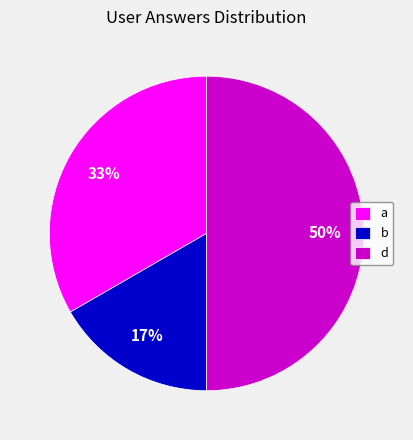

Does b represent more than half of the total?

No